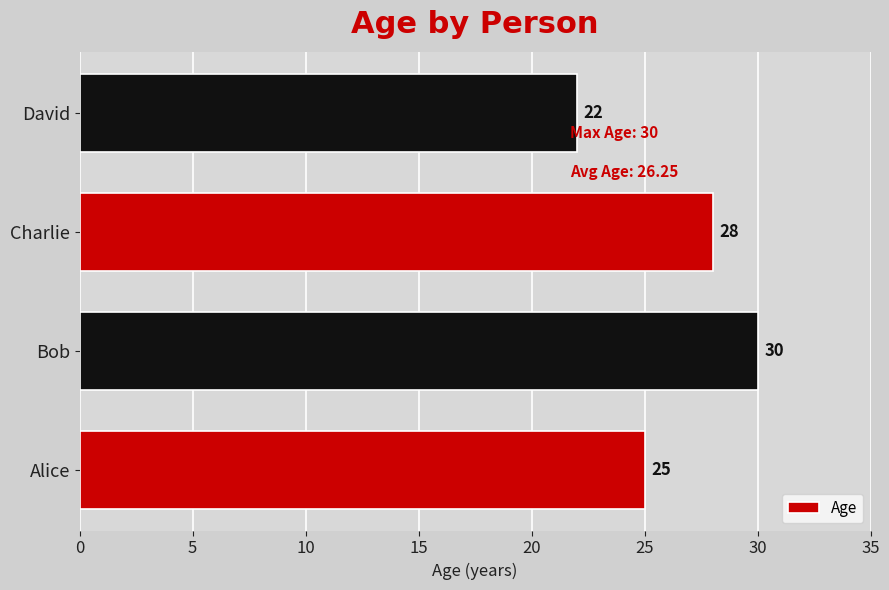

What is the sum of all values?

105